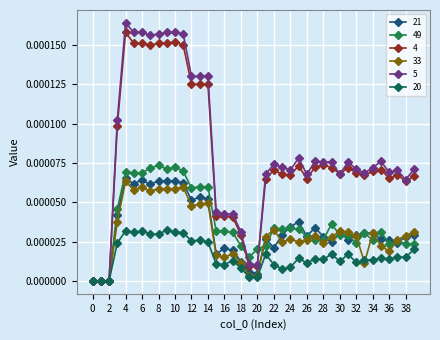

What are all the series names shown in the legend?

21, 49, 4, 33, 5, 20